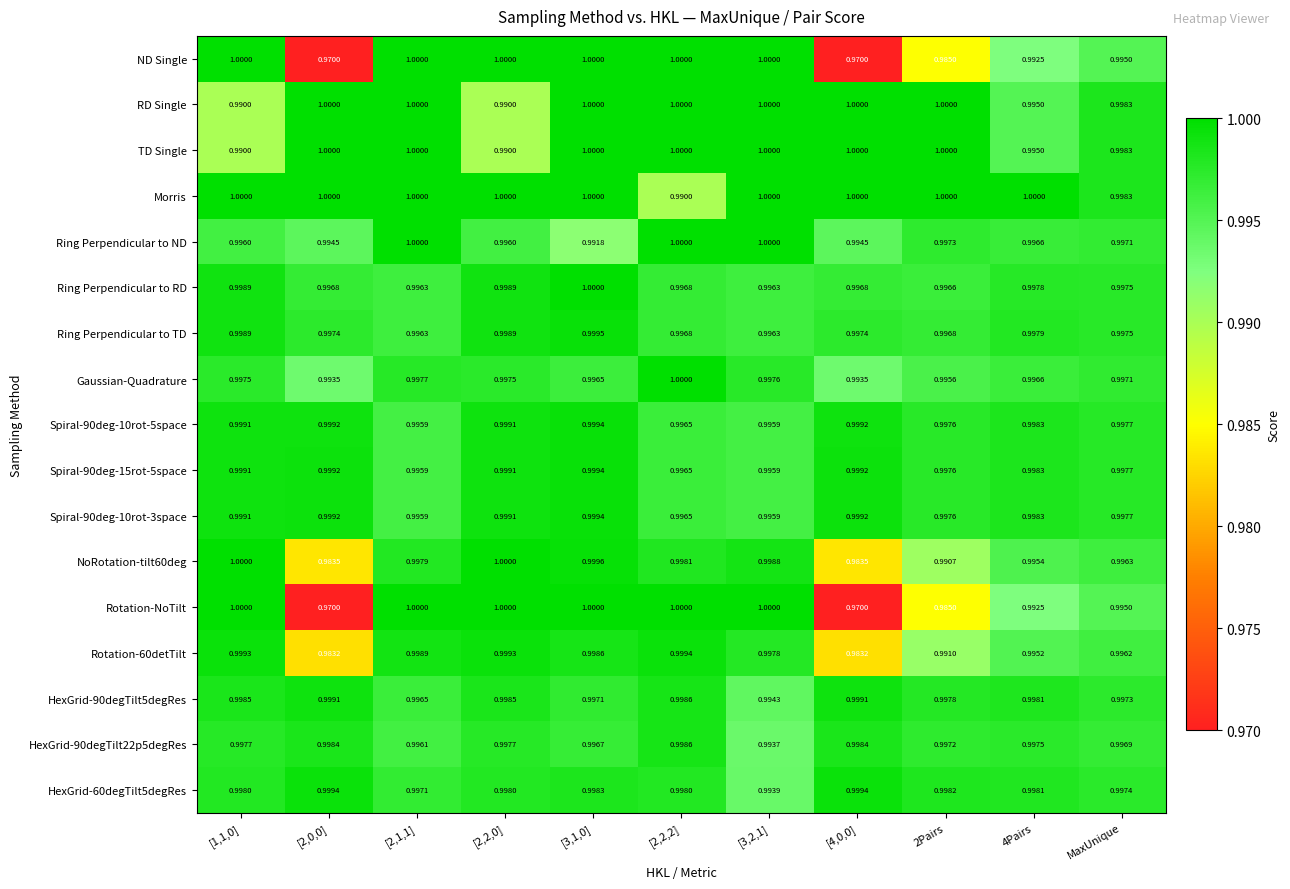

Between [2,2,2] and 4Pairs, which series saw the biggest shift?

Morris